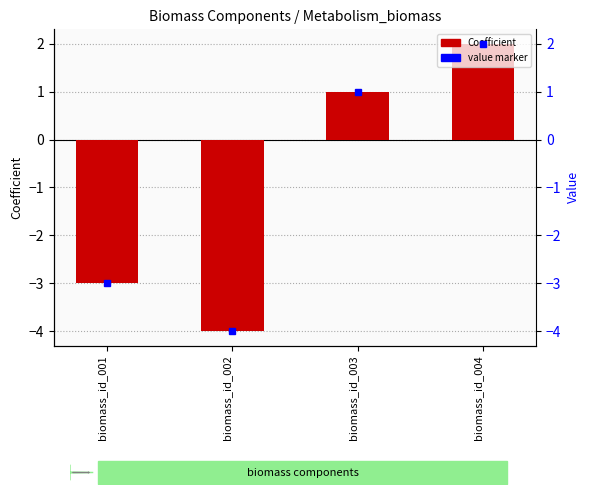

How many values are between -3 and 2?

3